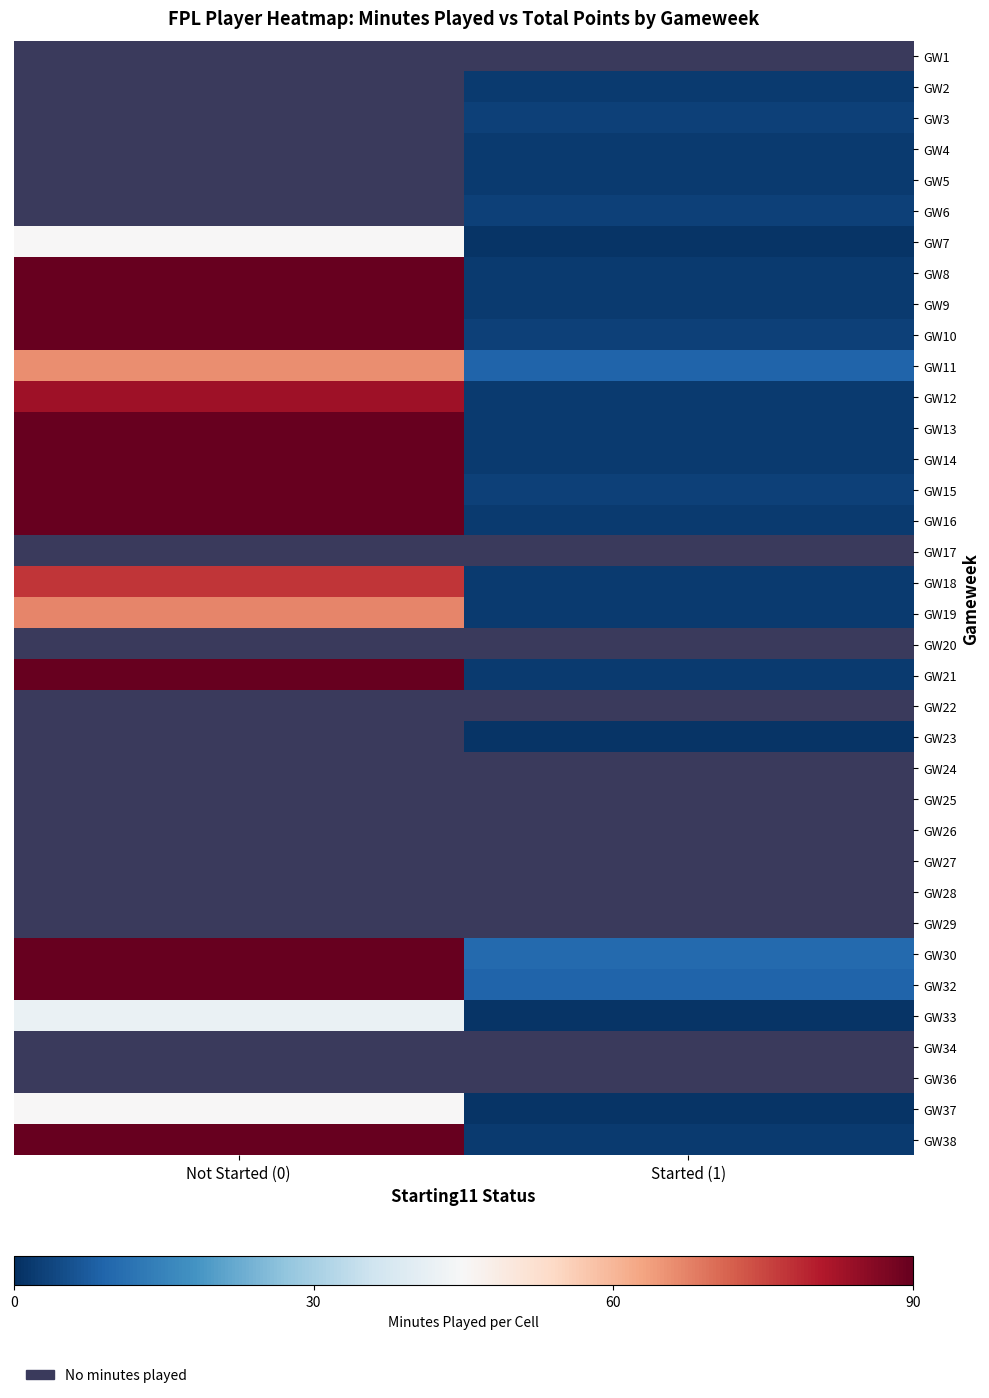

What is the maximum value shown in the chart?

90.0